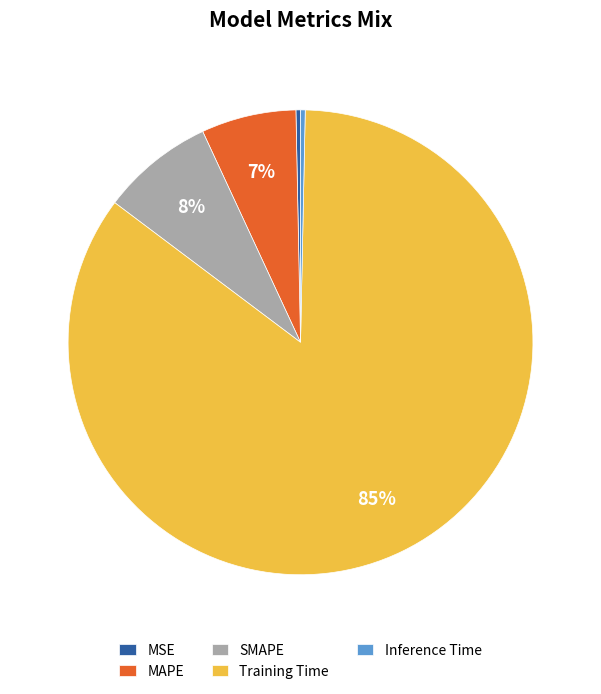

Combined, do SMAPE and MSE account for over 50%?

No